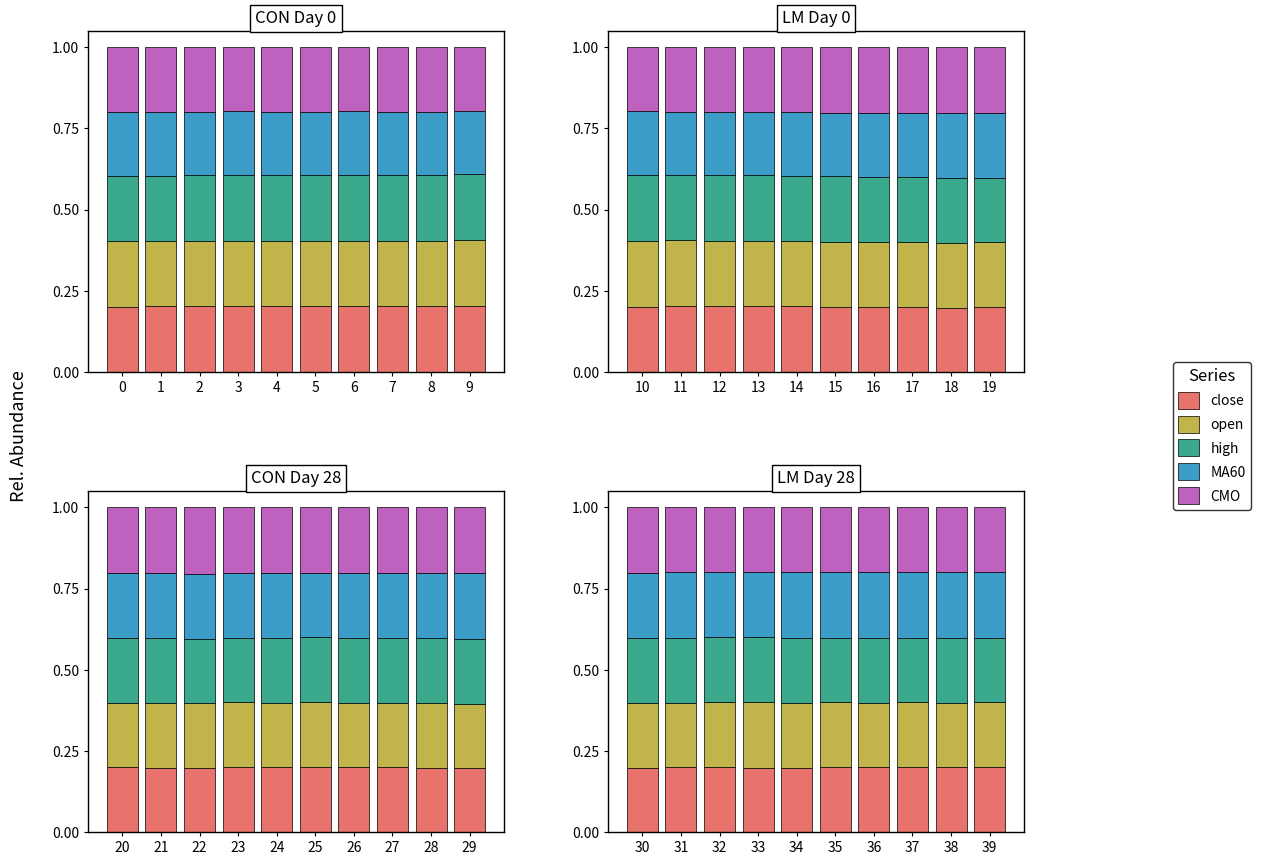

What is the maximum value shown in the chart?

0.2